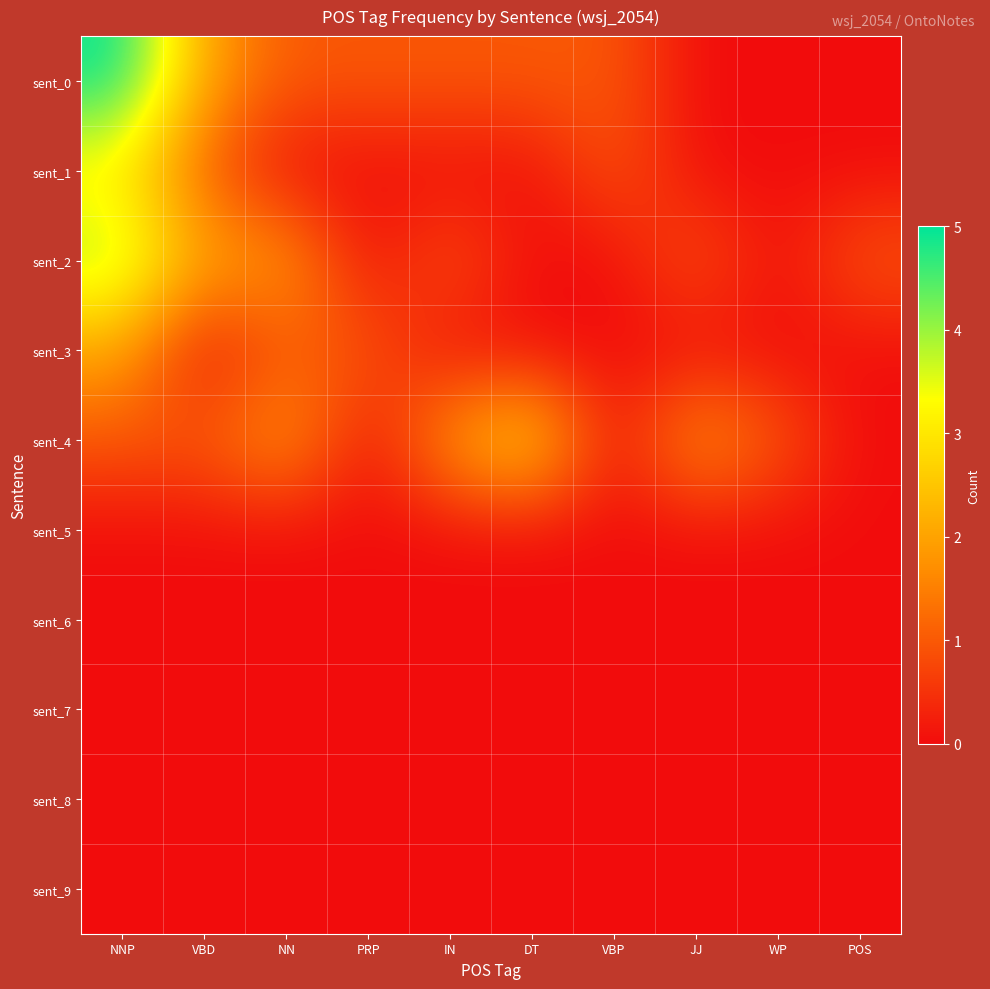

Count the number of data series in this chart.

10